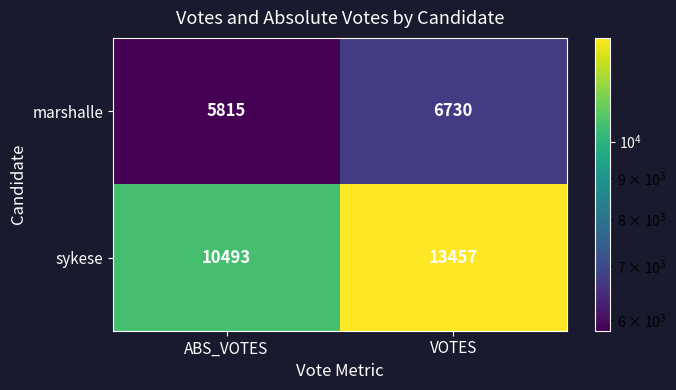

Rank the series at ABS_VOTES from highest to lowest value.

sykese, marshalle